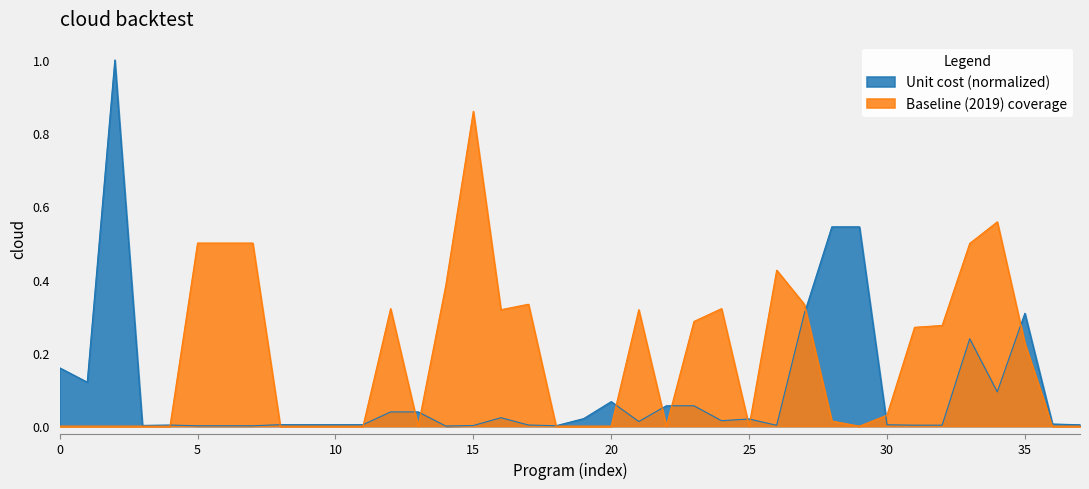

Reading right to left, list all the values displayed in this chart.

unit_cost: 0.0	0.0	0.3	0.1	0.2	0.0	0.0	0.0	0.5	0.5	0.3	0.0	0.0	0.0	0.1	0.1	0.0	0.1	0.0	0.0	0.0	0.0	0.0	0.0	0.0	0.0	0.0	0.0	0.0	0.0	0.0	0.0	0.0	0.0	0.0	1.0	0.1	0.2
baseline: 0.0	0.0	0.2	0.6	0.5	0.3	0.3	0.0	0.0	0.0	0.3	0.4	0.0	0.3	0.3	0.0	0.3	0.0	0.0	0.0	0.3	0.3	0.9	0.4	0.0	0.3	0.0	0.0	0.0	0.0	0.5	0.5	0.5	0.0	0.0	0.0	0.0	0.0